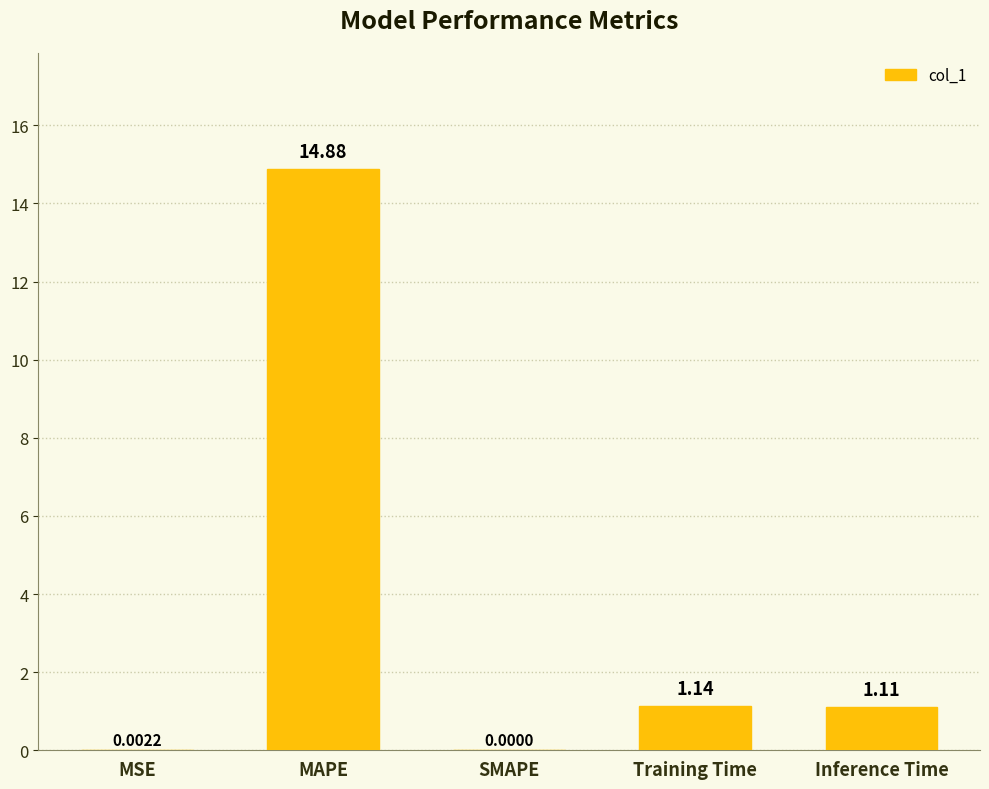

Where is the data nearest to the value 7?

Training Time